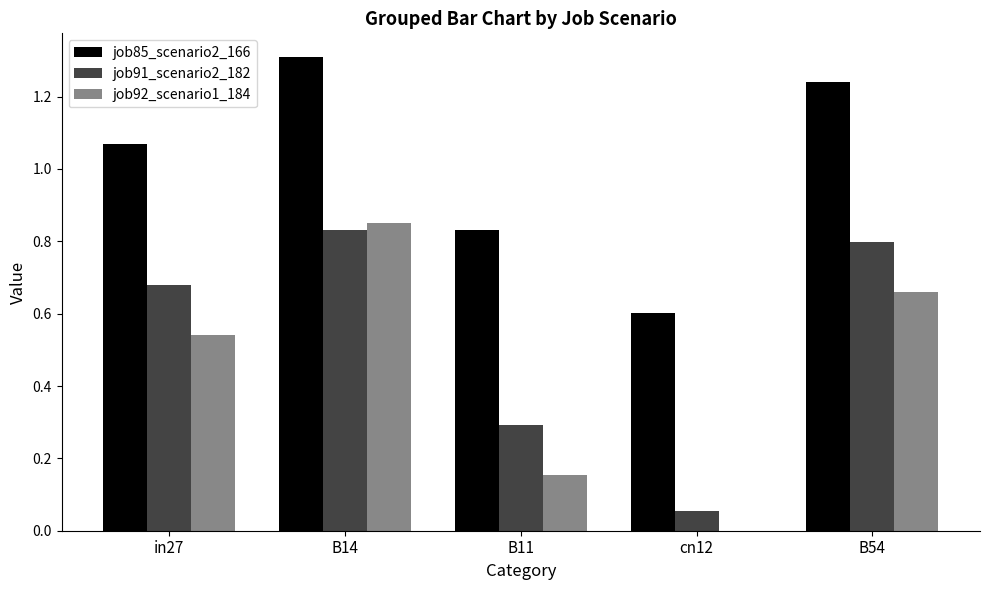

The job91_scenario2_182 series shows 0.1 at in27. True or false?

False